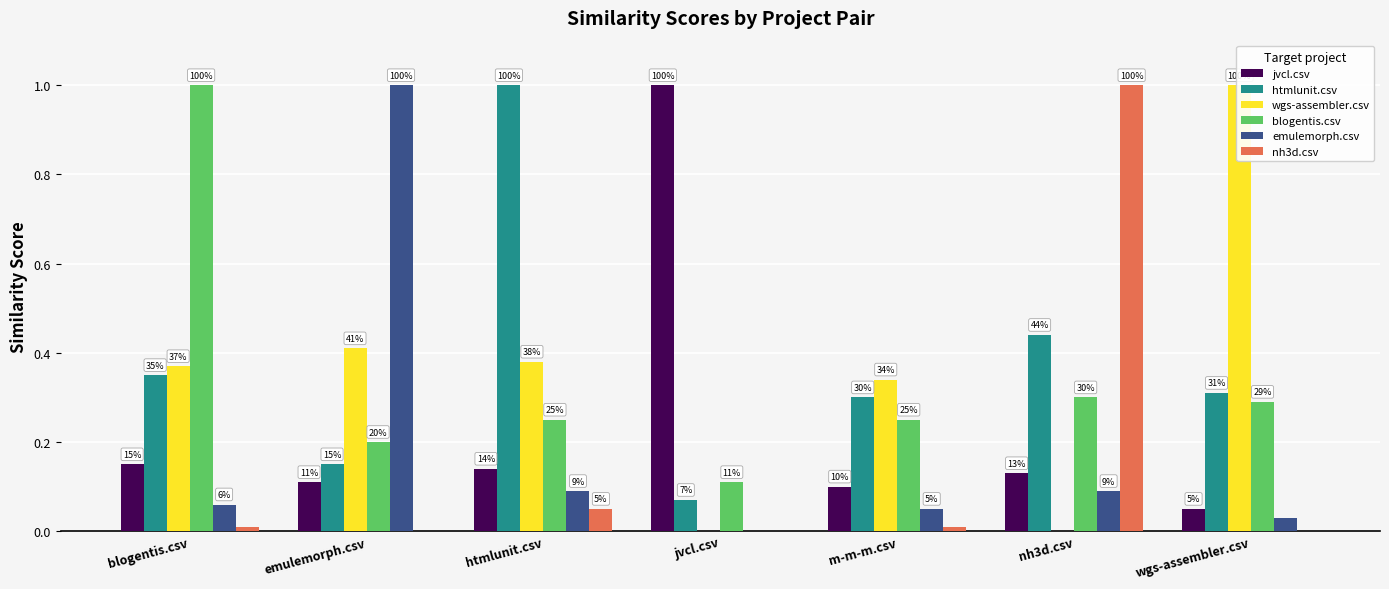

What are all the series names shown in the legend?

jvcl.csv, htmlunit.csv, wgs-assembler.csv, blogentis.csv, emulemorph.csv, nh3d.csv